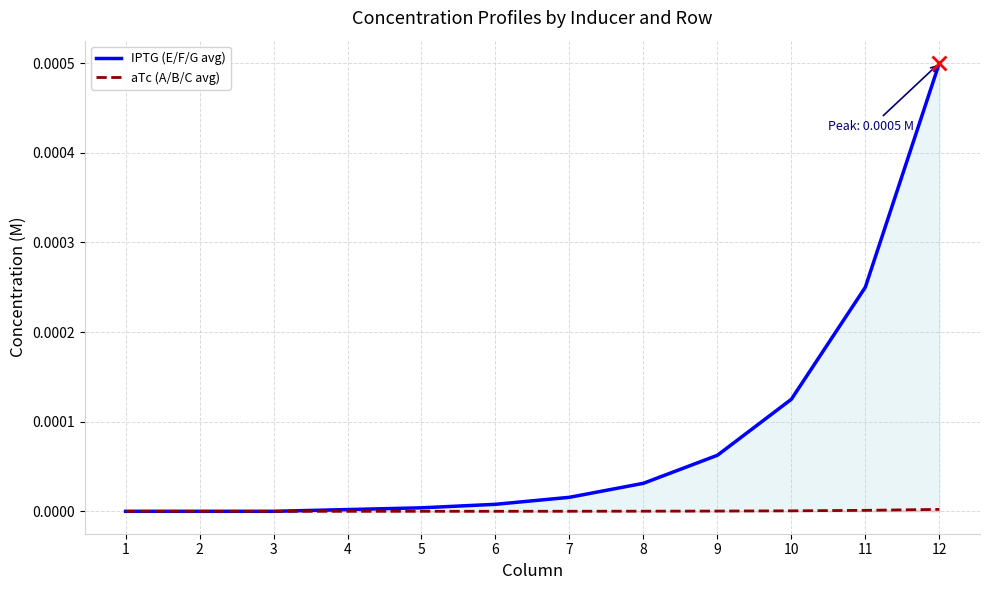

Rank the series by their average value, from lowest to highest.

aTc (A/B/C avg), IPTG (E/F/G avg)